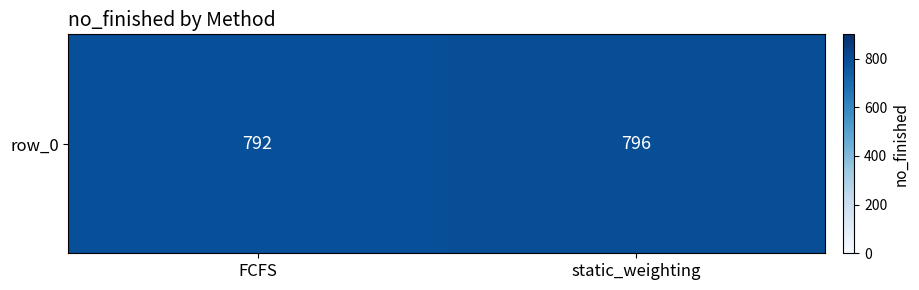

What is the ratio of the value at static_weighting to the value at FCFS?

1.0